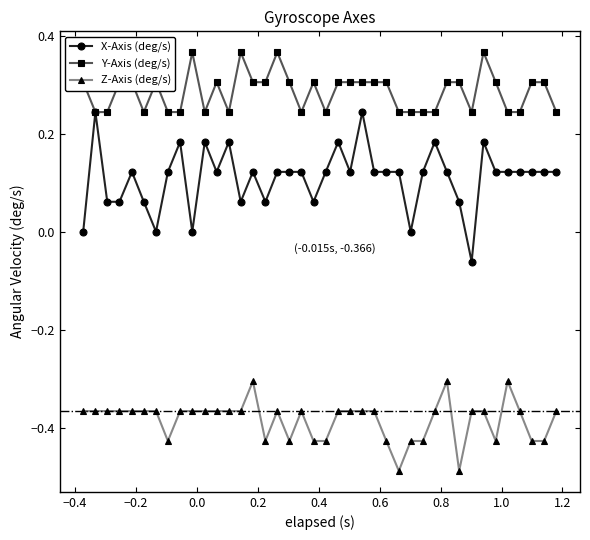

What is the value of the Y-Axis (deg/s) point at the 20th from the left?

0.3